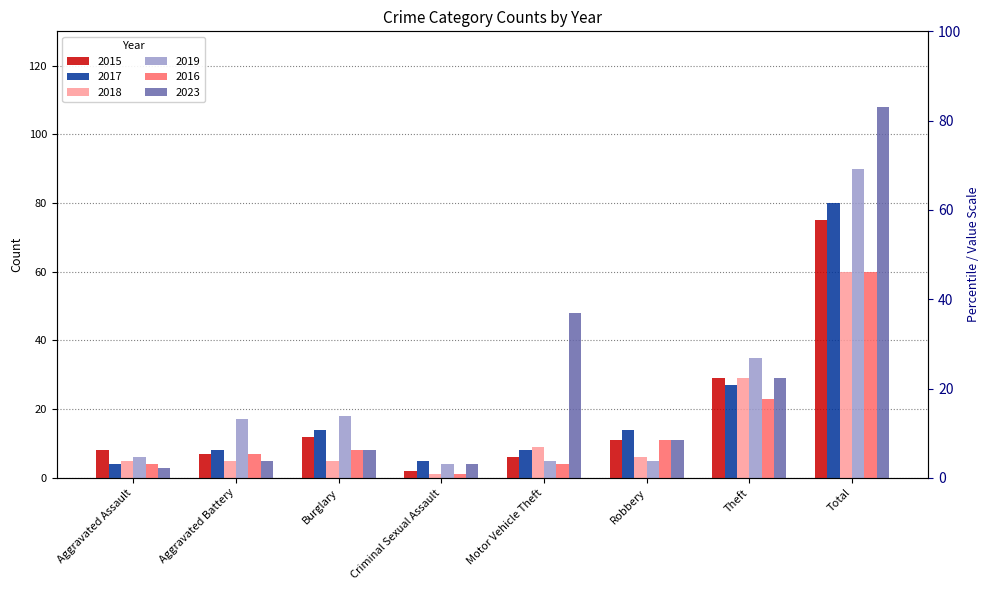

Is the value of 2016 at Theft greater than the value of 2017 at Theft?

No